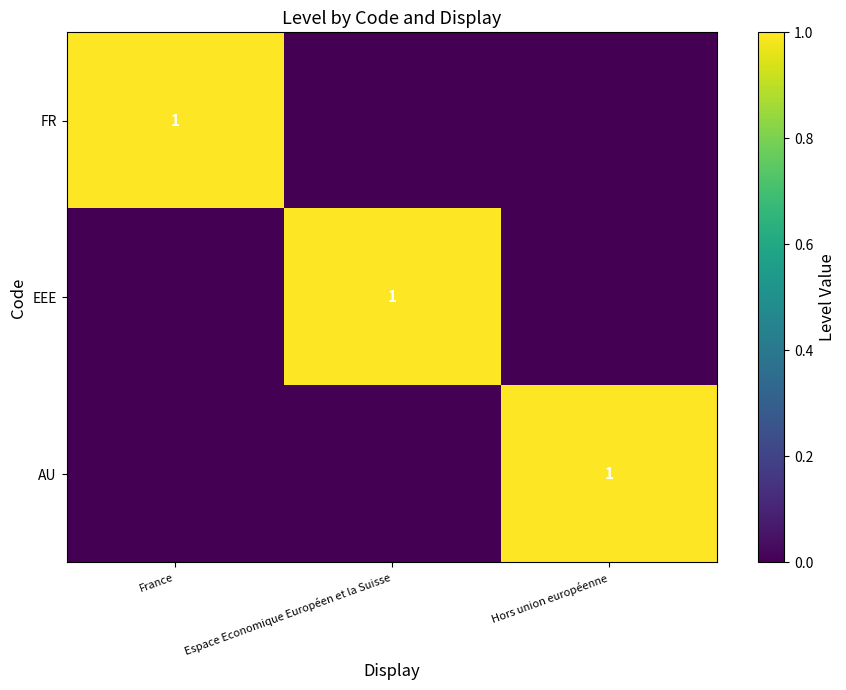

At how many categories does at least one series exceed 0?

3